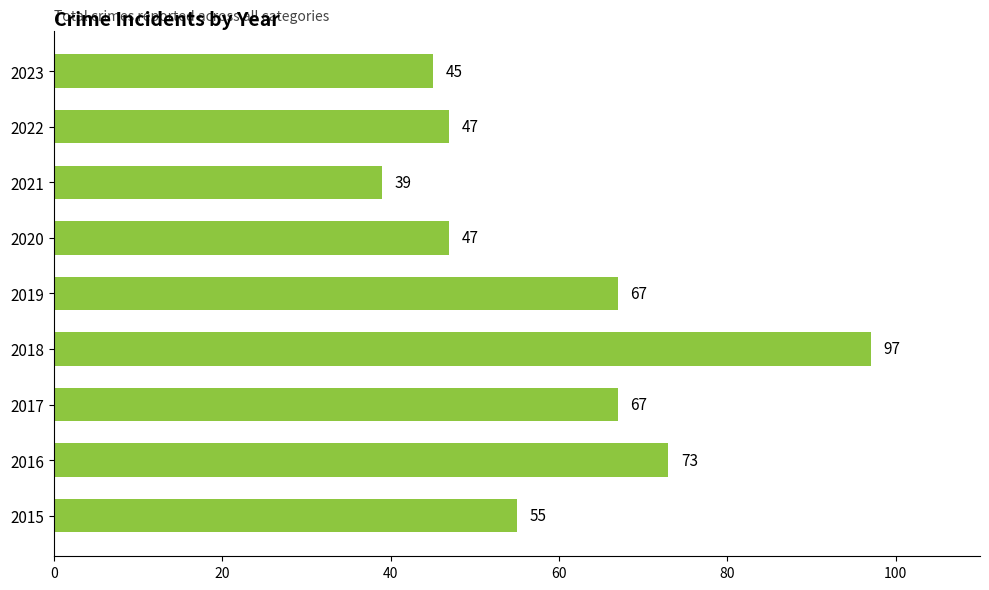

What is the sum of all values?

537